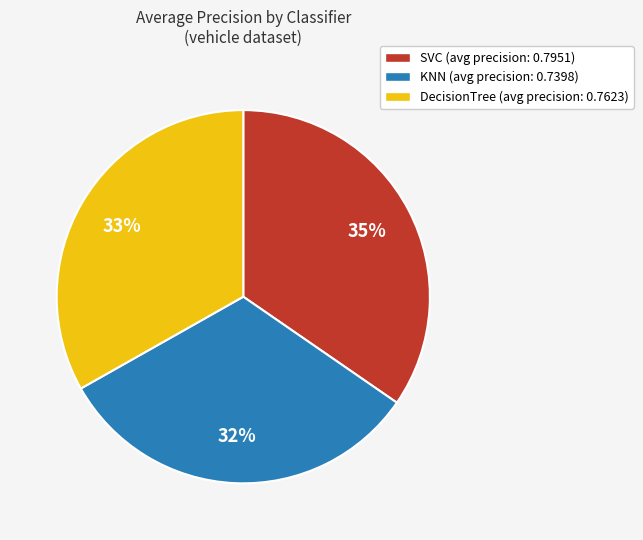

Which category has the smallest portion of the pie?

KNN